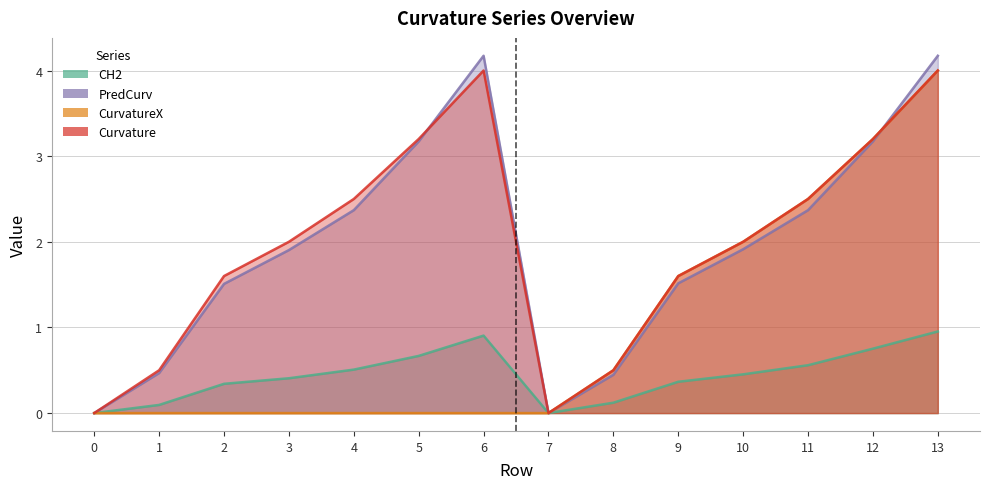

True or false: Curvature has a value of 2.3 at 7.

False